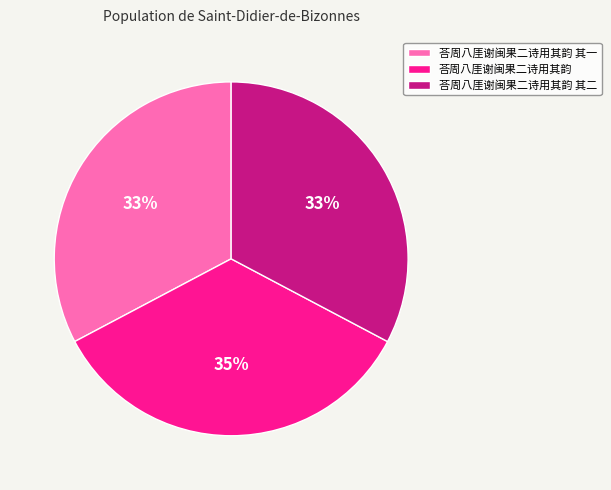

True or false: 荅周八厓谢闽果二诗用其韵 其二 accounts for 33% of the total.

True